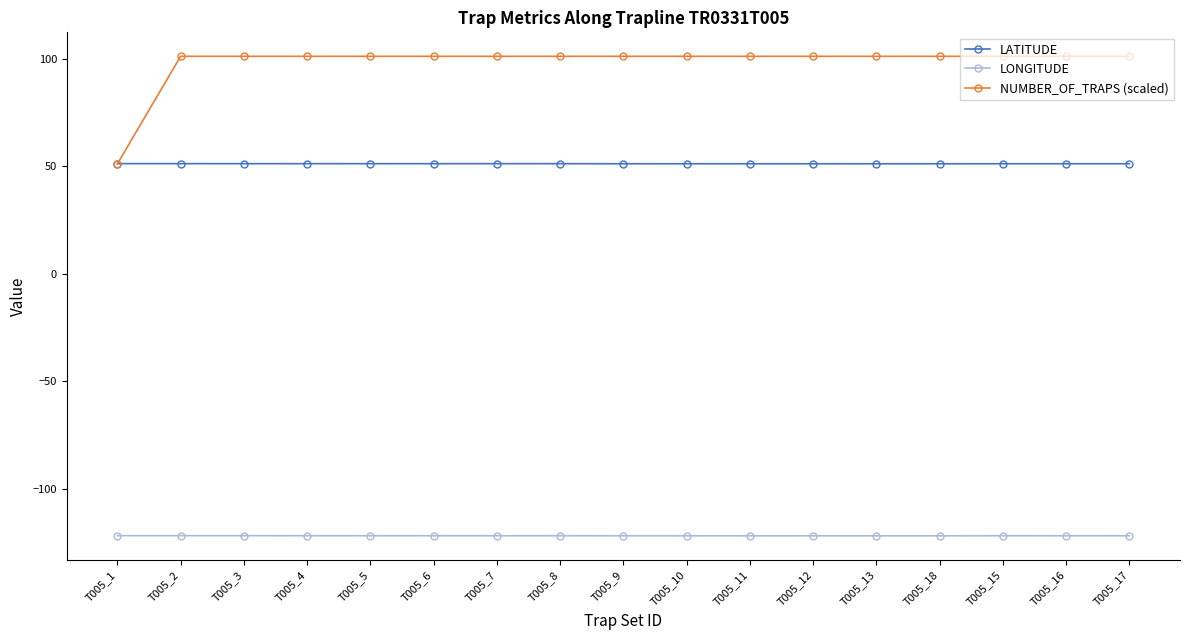

Rank the series by their maximum value, from highest to lowest.

NUMBER_OF_TRAPS (scaled), LATITUDE, LONGITUDE